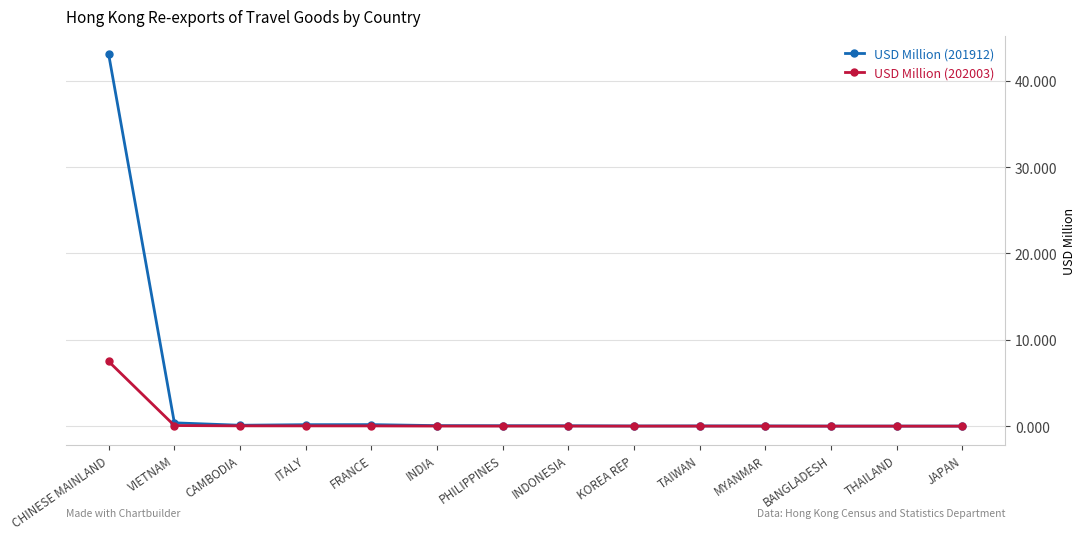

What is the label of the 13th point from the left?

THAILAND